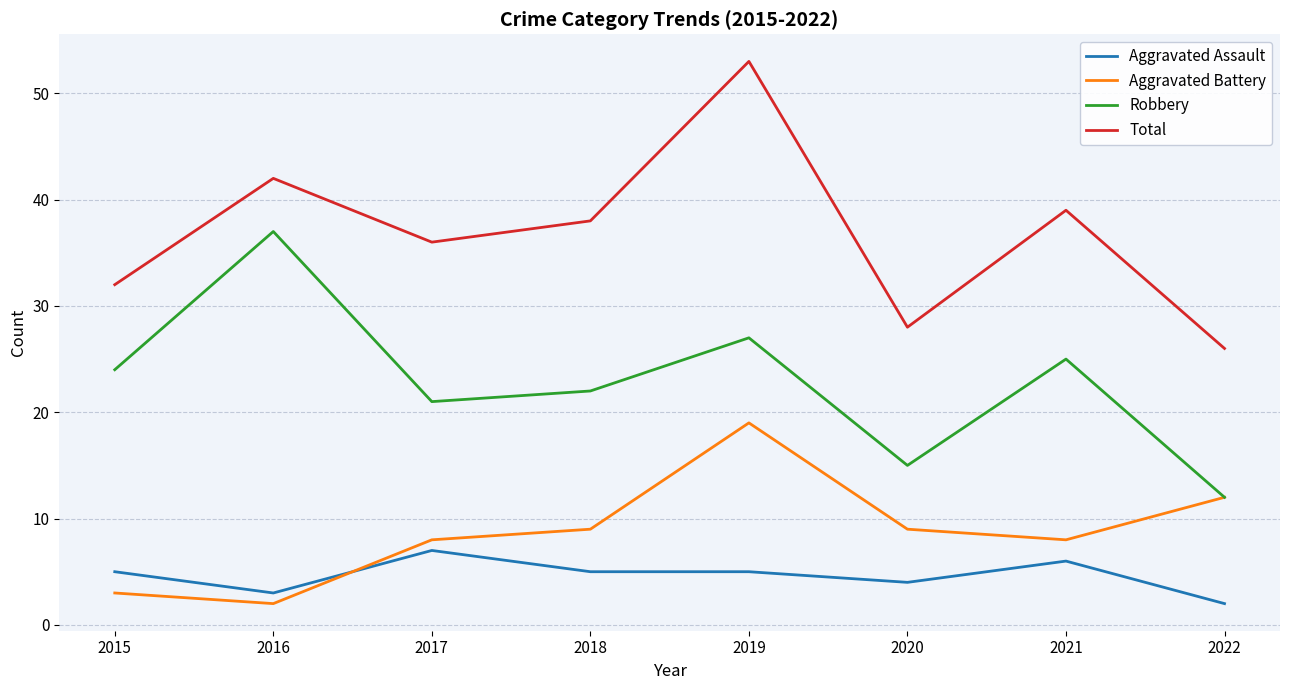

What is the average value of the Robbery series?

23